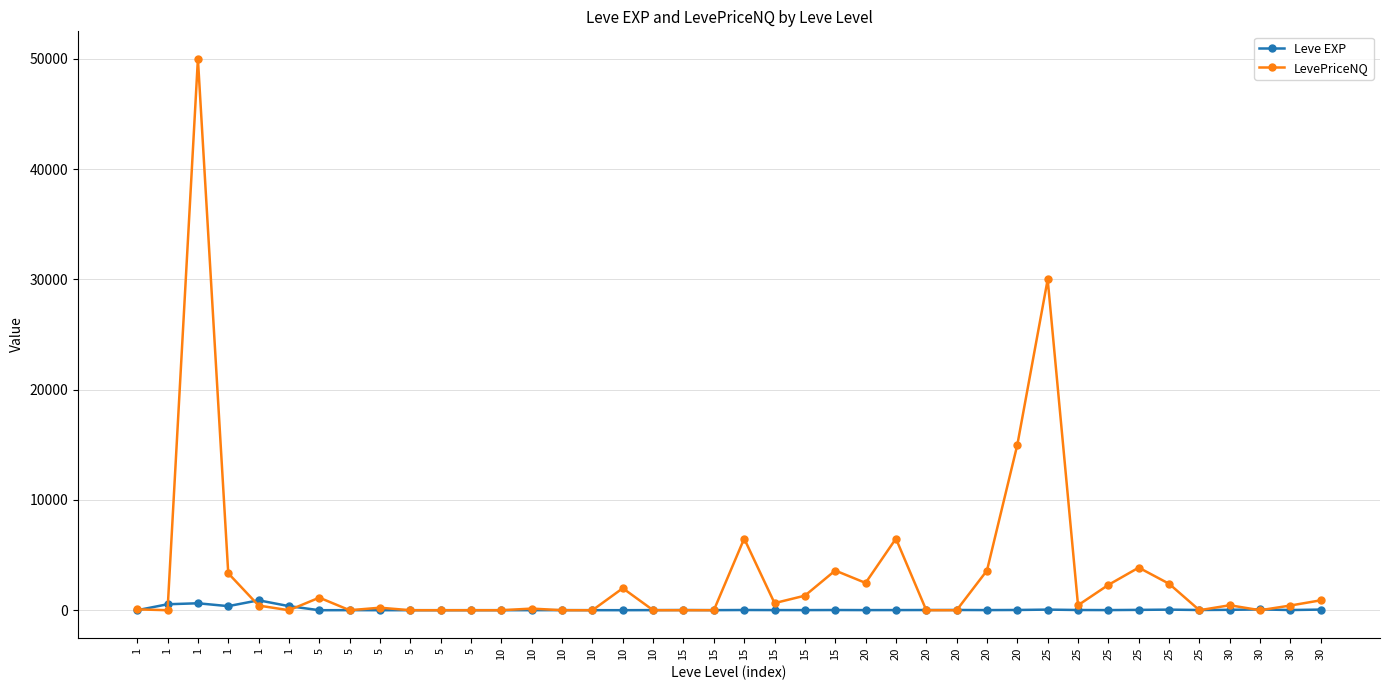

What is the value of the Leve EXP point at the 19th from the left?

17.0